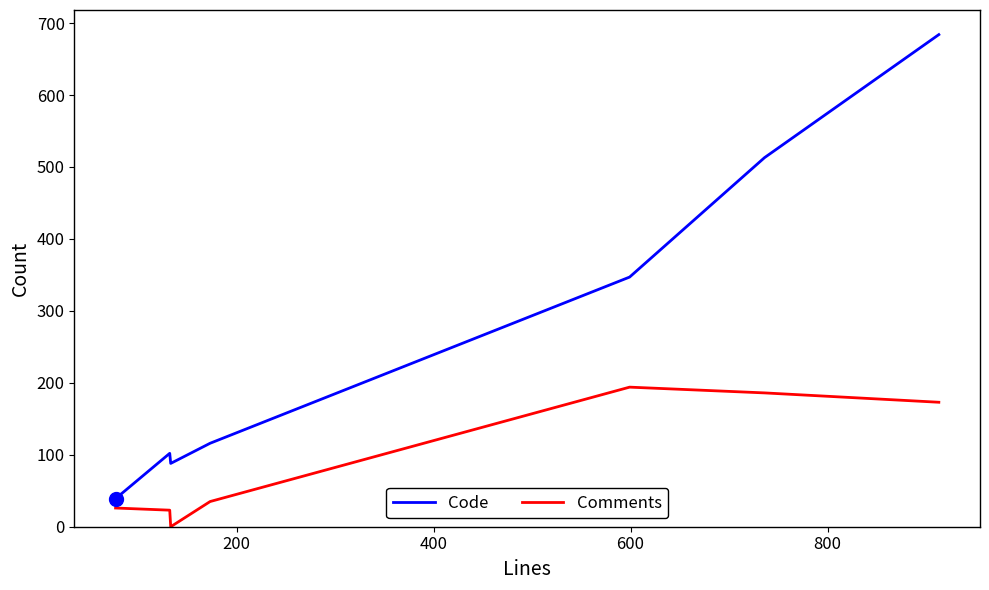

Reading left to right, what are all the values shown in this chart?

Code: 39	102	88	116	347	513	684
Comments: 26	23	0	35	194	186	173